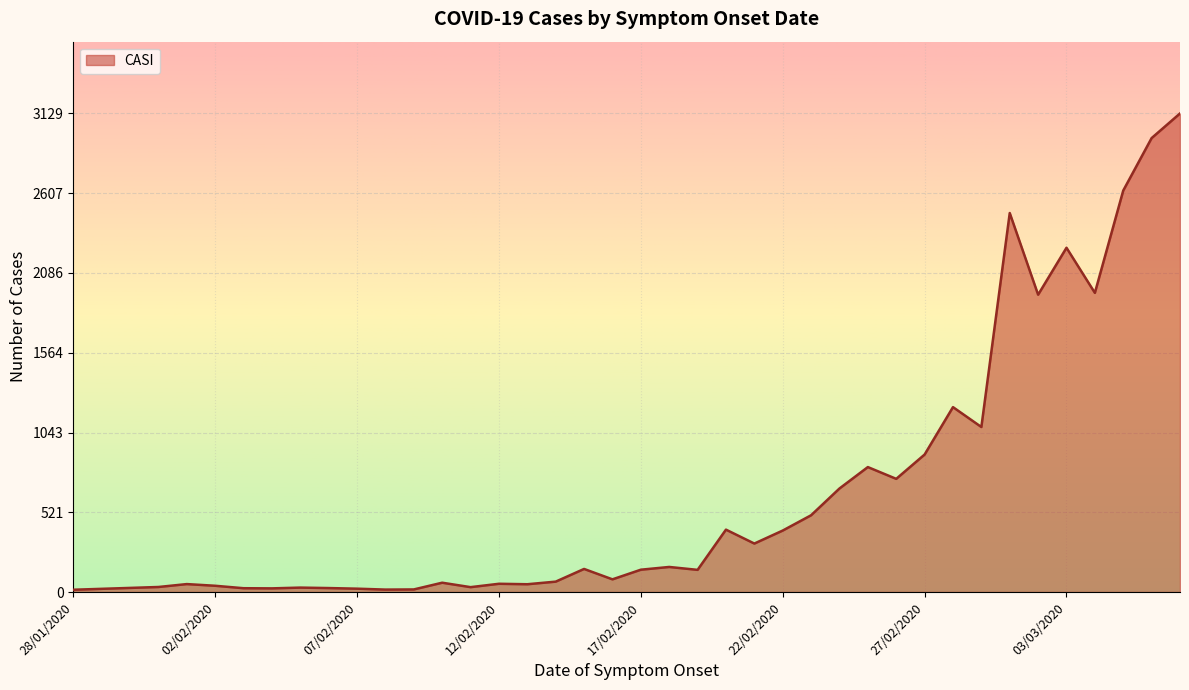

What is the greatest value displayed?

3129